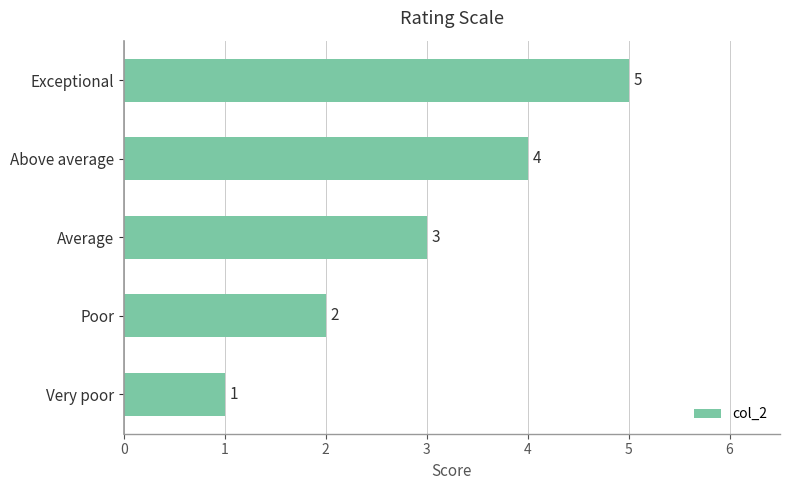

Which category has the lowest value across all series?

Very poor